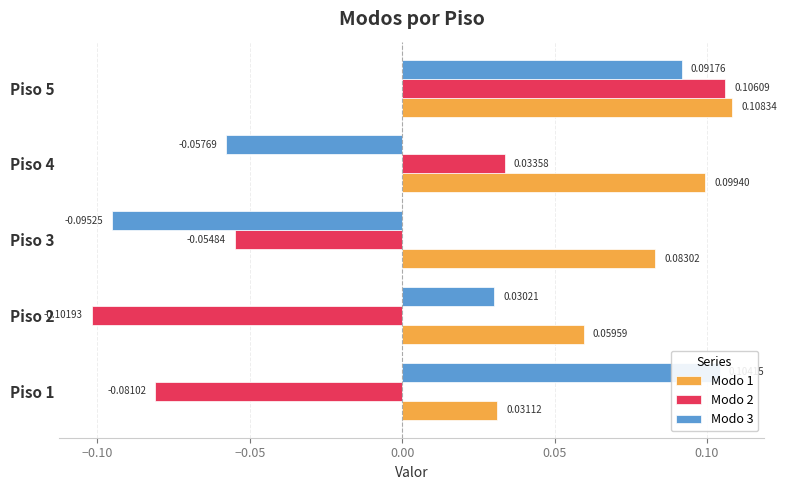

At Piso 1, list the series in order from smallest to largest.

Modo 2, Modo 1, Modo 3